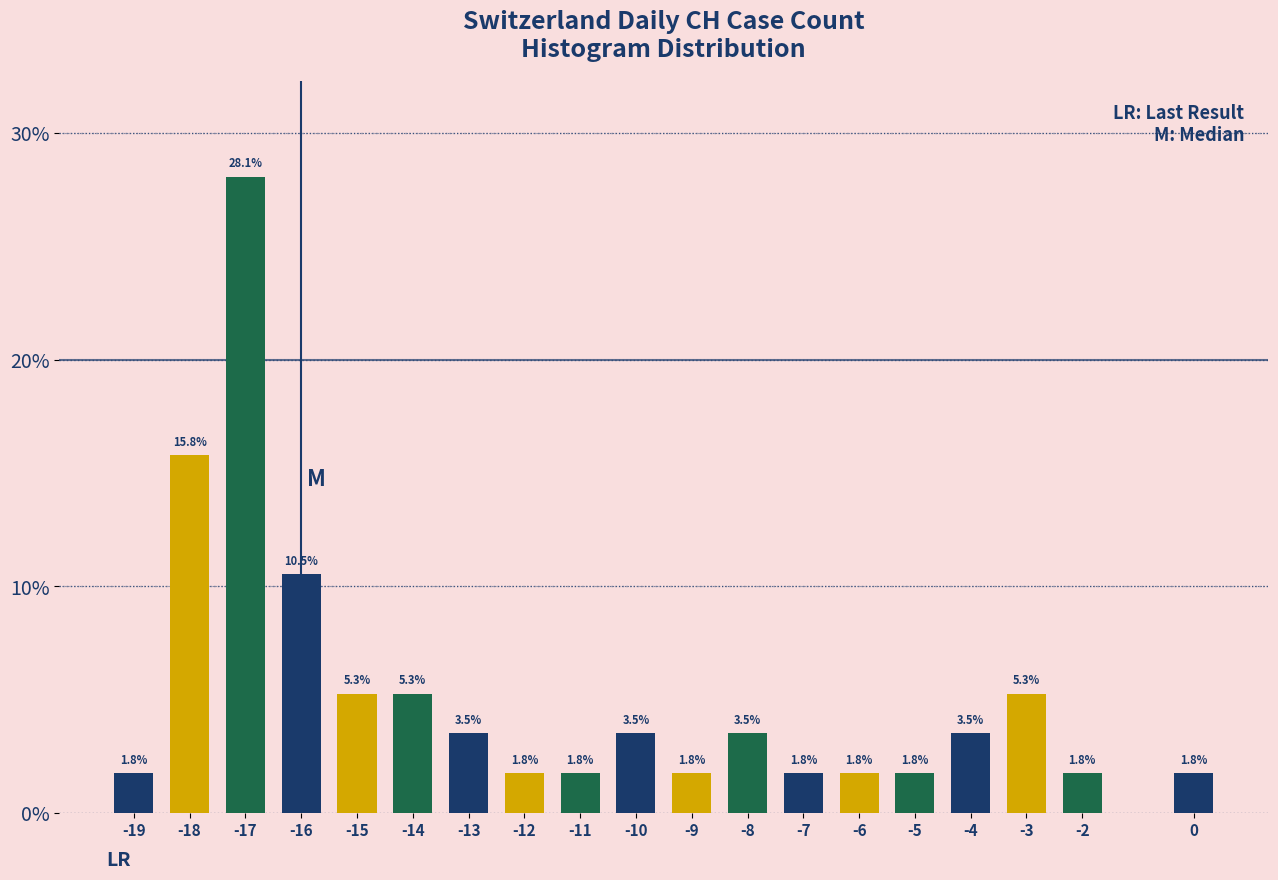

Reading right to left, extract all data points from this chart.

0=1.8	-2=1.8	-3=5.3	-4=3.5	-5=1.8	-6=1.8	-7=1.8	-8=3.5	-9=1.8	-10=3.5	-11=1.8	-12=1.8	-13=3.5	-14=5.3	-15=5.3	-16=10.5	-17=28.1	-18=15.8	-19=1.8